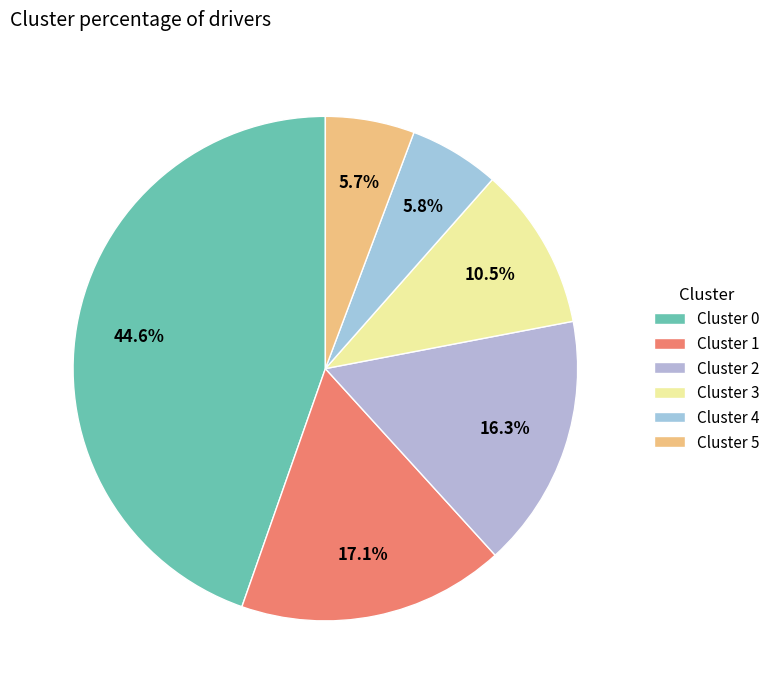

Rank the categories by value from highest to lowest.

0, 1, 2, 3, 4, 5